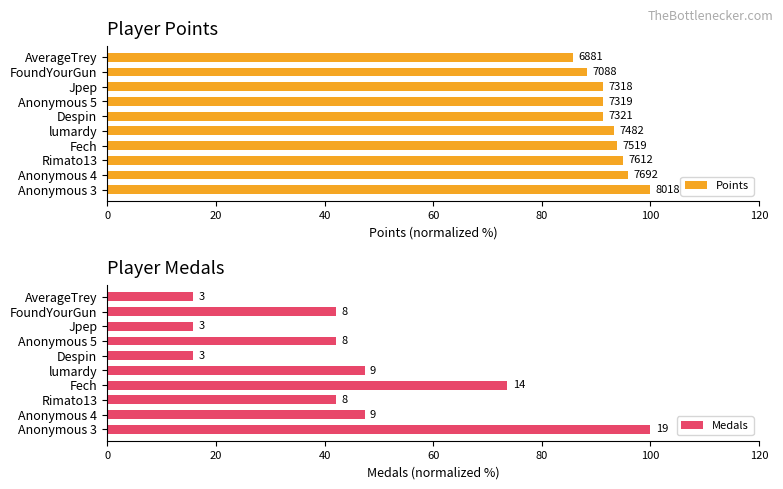

How many groups of bars are there?

10